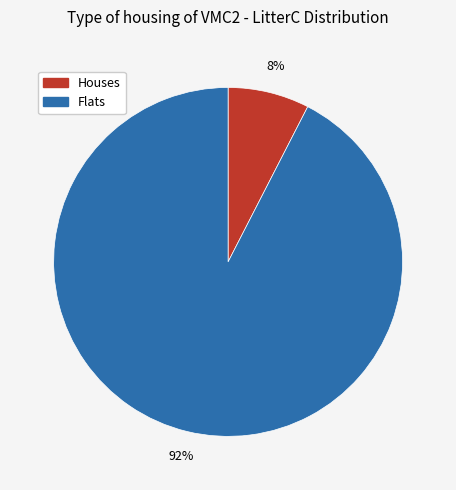

Which category has the biggest portion of the pie?

Flats